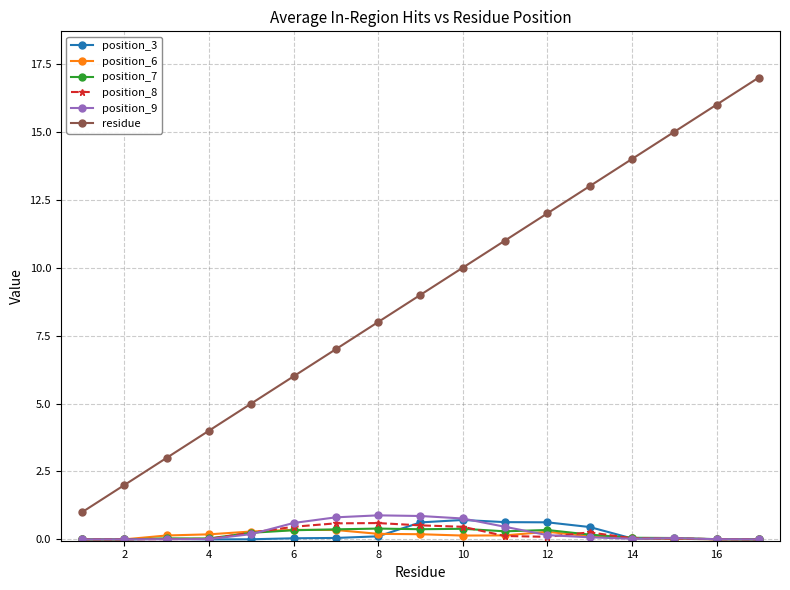

What is the highest value of the position_8 series?

0.6